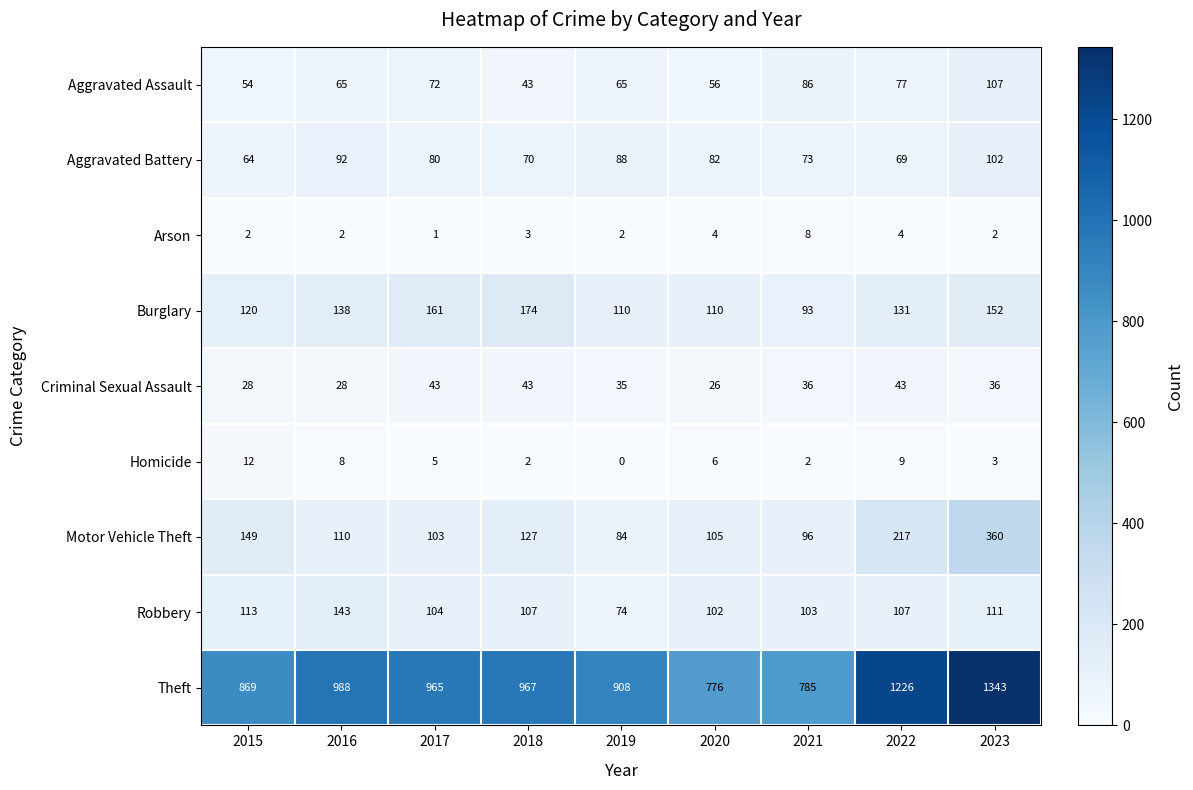

At which label does Burglary first exceed 131?

2016